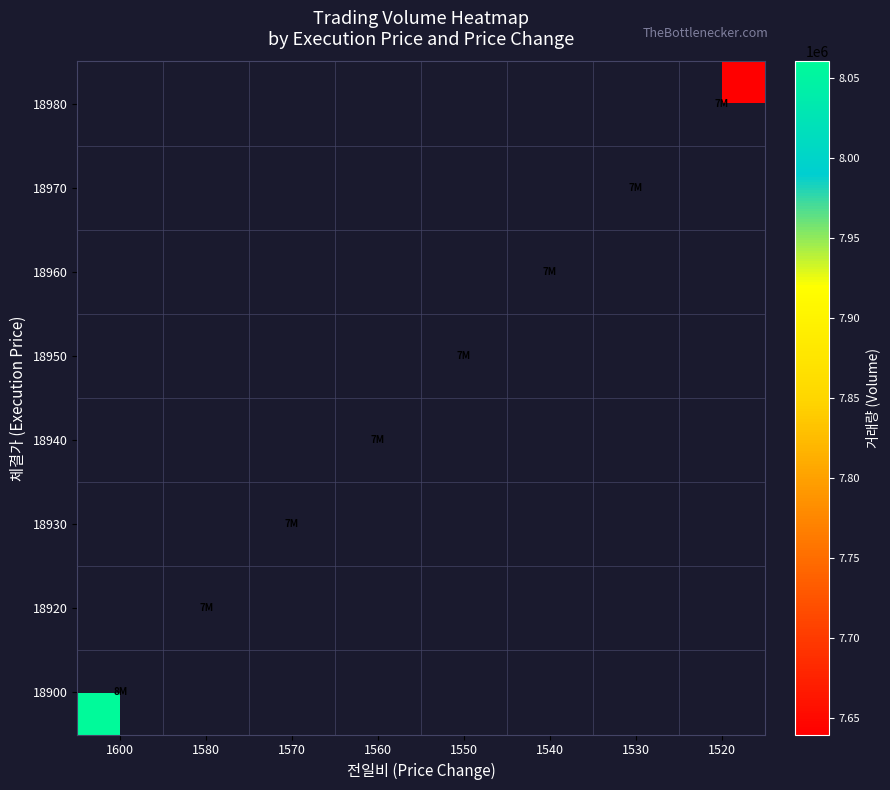

What is the maximum value for 18900?

8060249.3